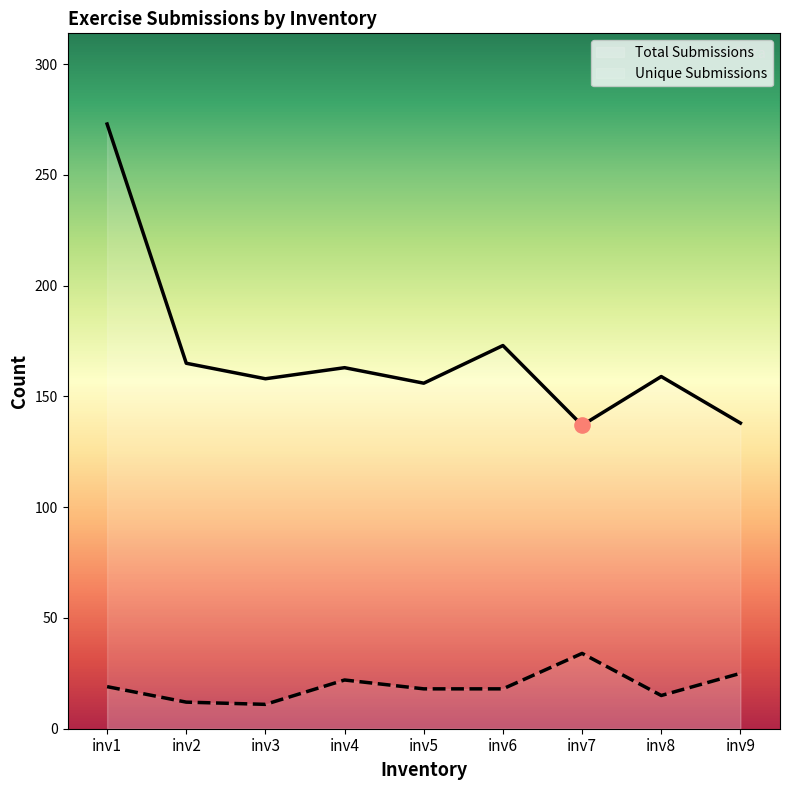

At how many categories does at least one series exceed 200?

1